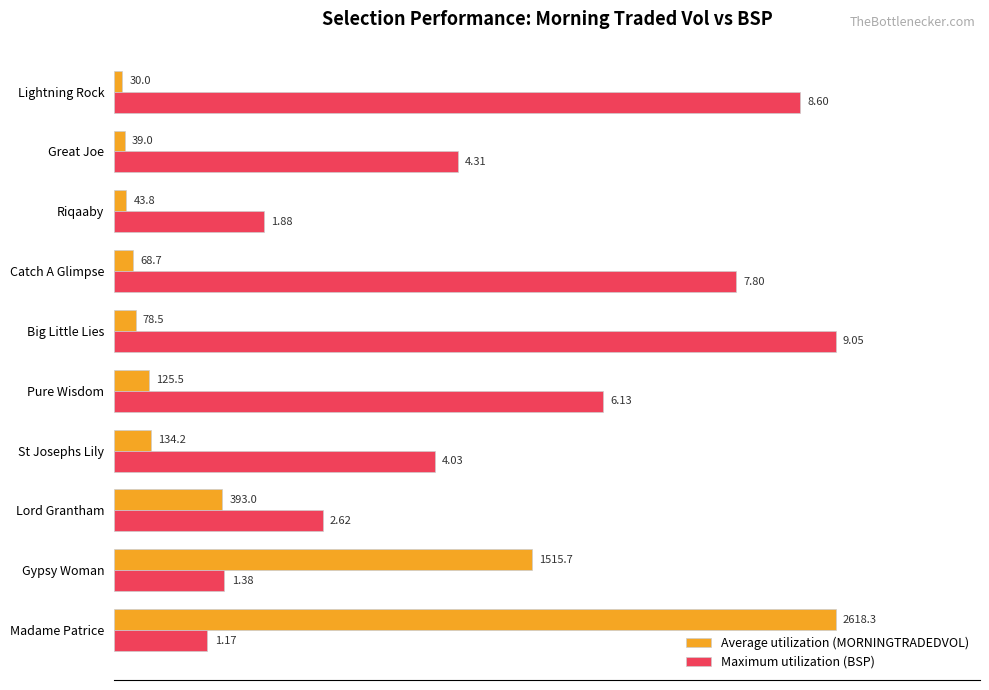

What are all the series names shown in the legend?

Average utilization (MORNINGTRADEDVOL), Maximum utilization (BSP)